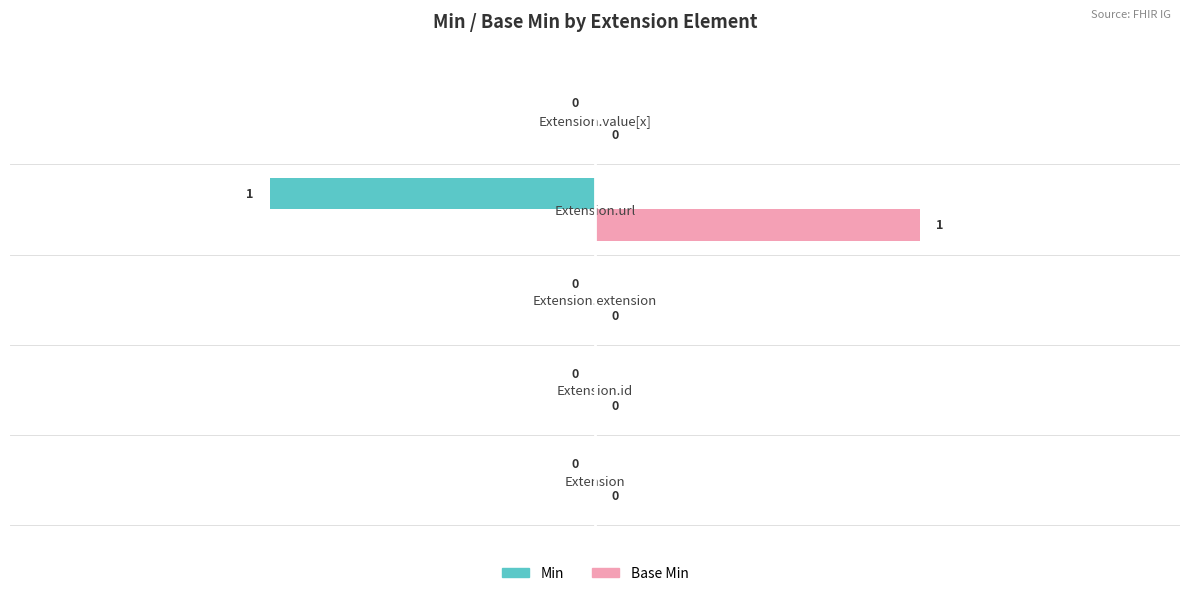

How many Min values are between 0 and 1?

4